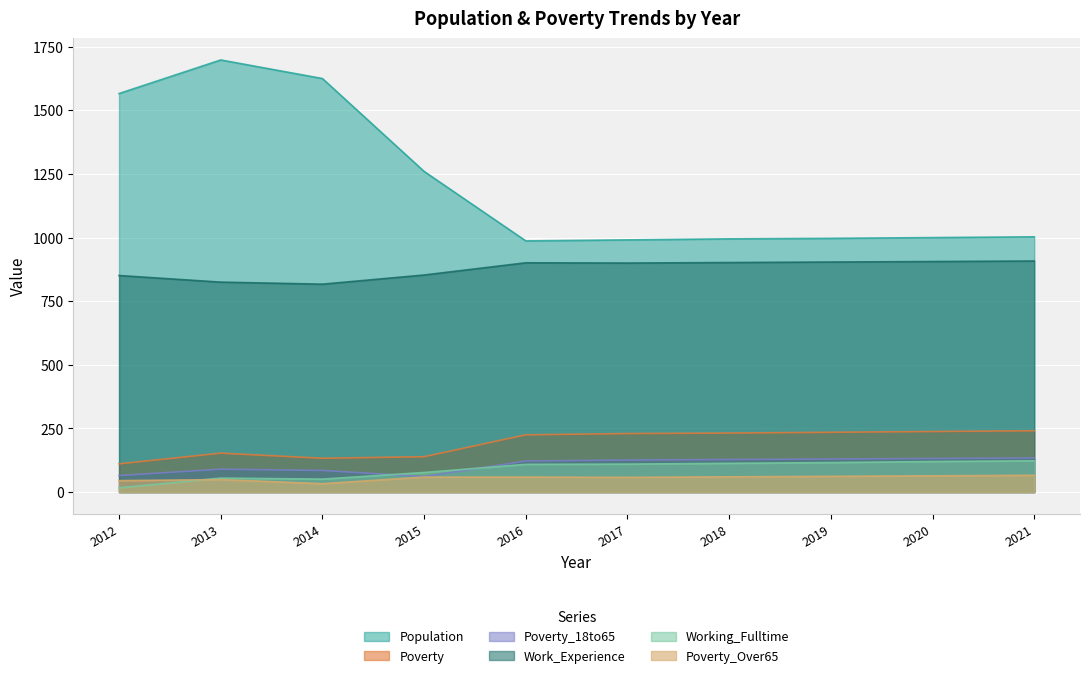

What value does the Poverty_Over65 series have at 2014?

33